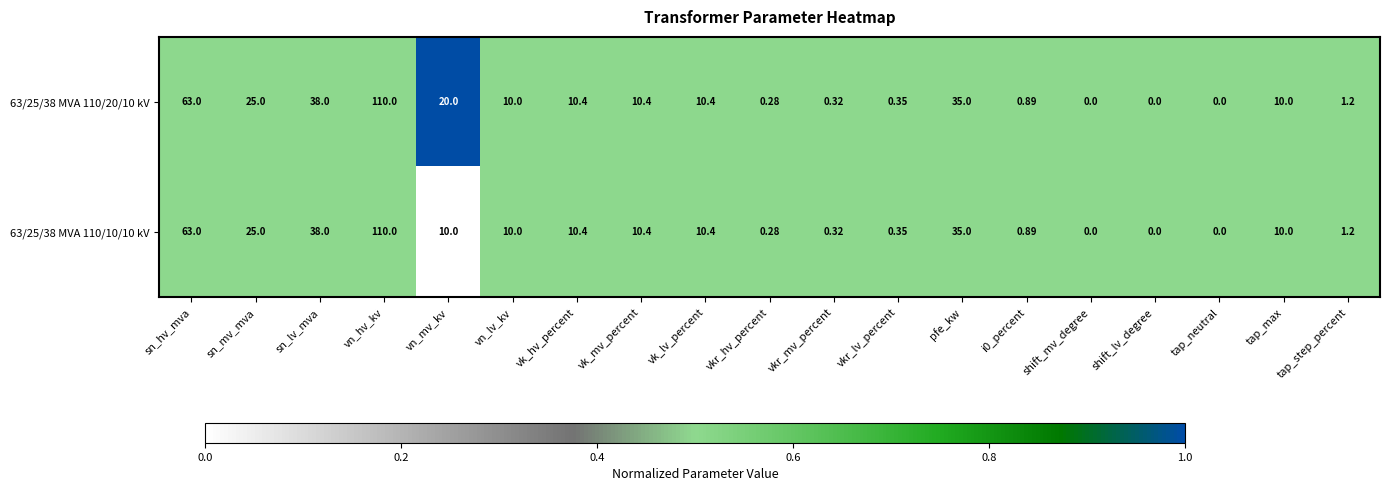

Which category has the highest value across all series?

vn_hv_kv